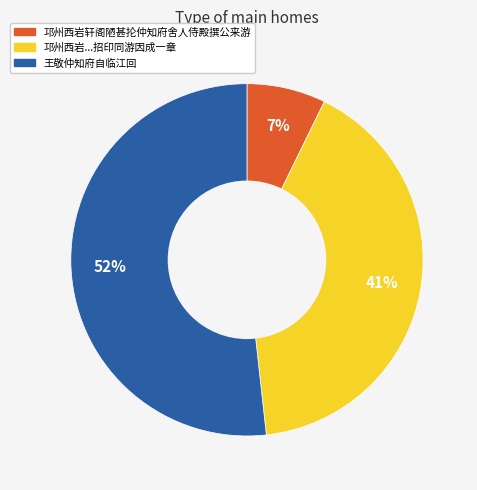

Is there a majority slice in this chart?

Yes